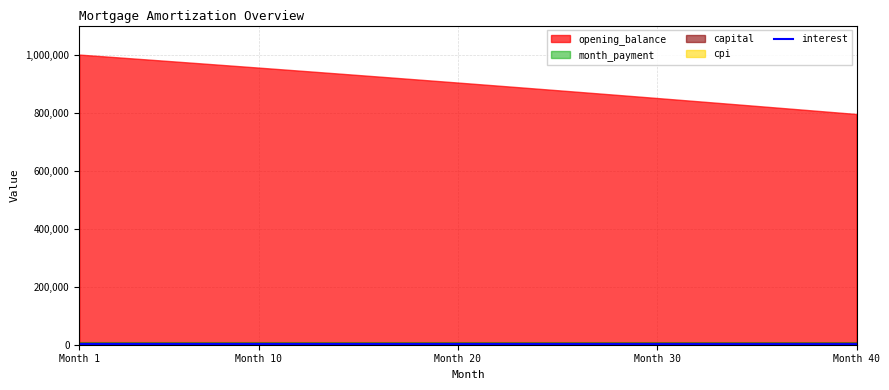

At which category does the chart reach its peak across all series?

Month 1